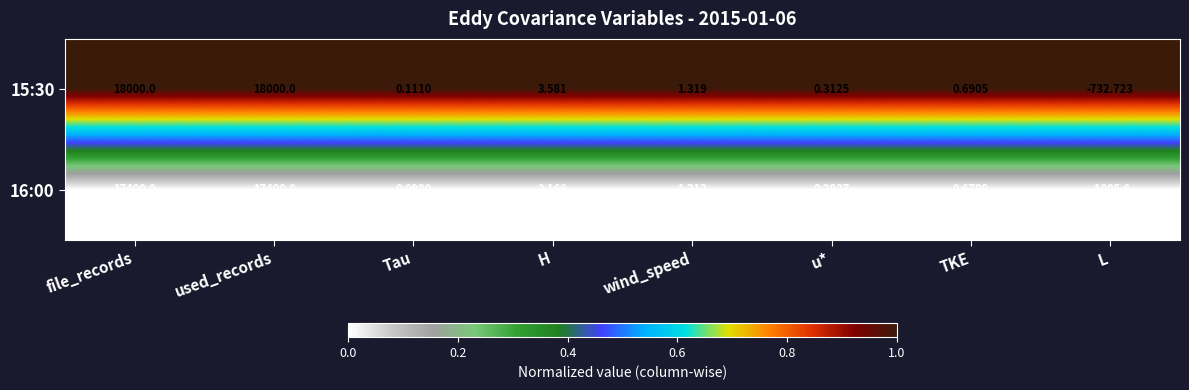

Is the value of 15:30 at used_records greater than the value of 16:00 at H?

Yes